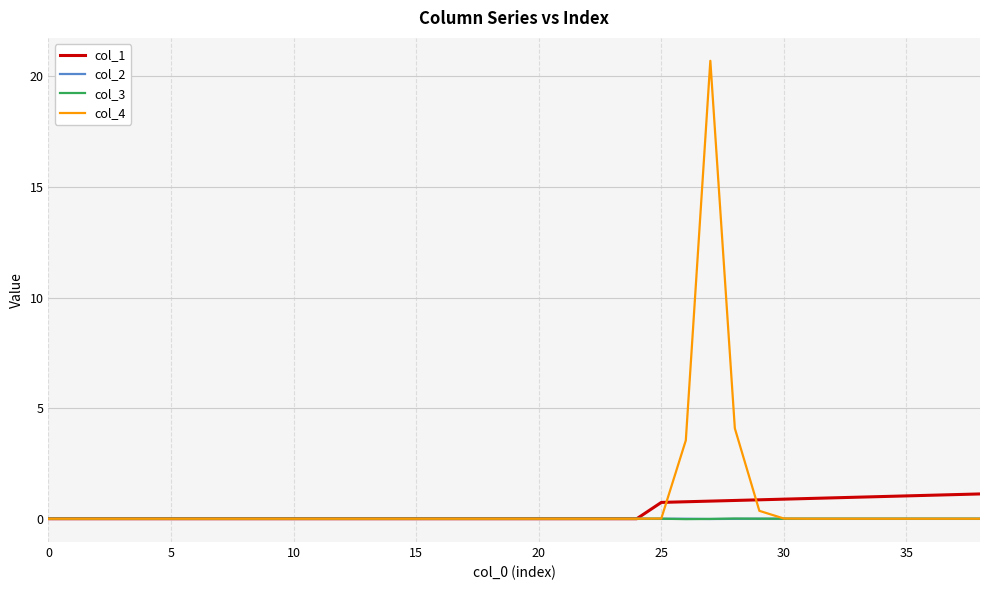

What is the maximum value shown in the chart?

20.7